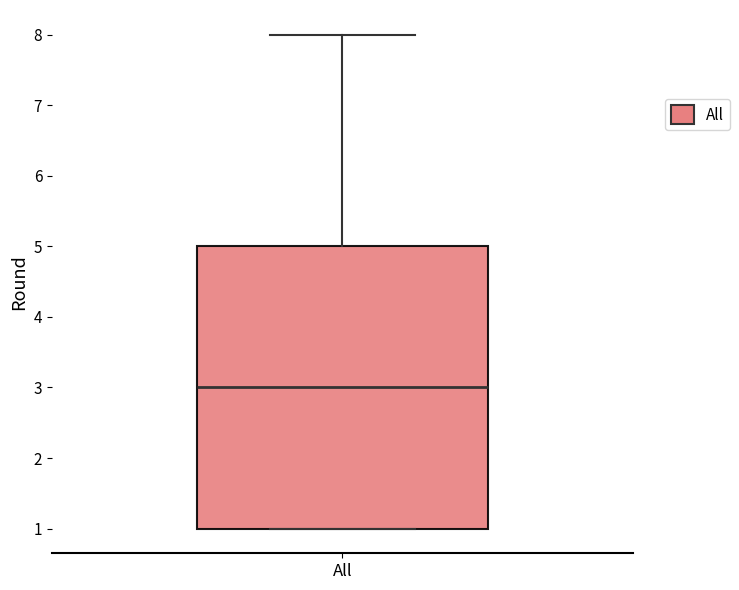

Where does the median line of the box for All sit on the y-axis? The values are not printed on the chart, so give them approximately, as read against the axis.

3